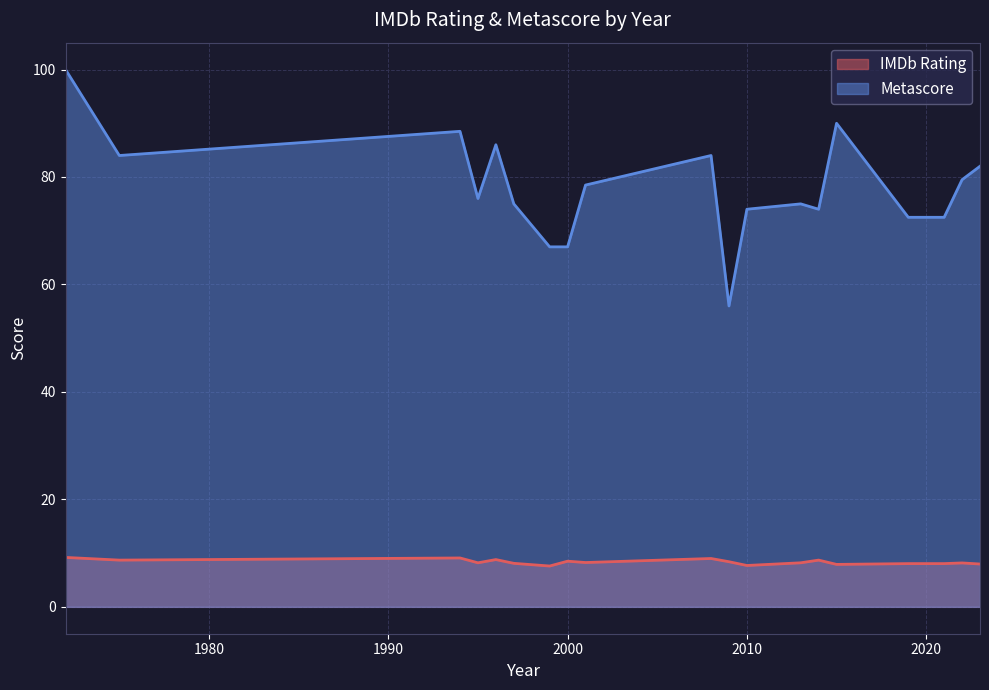

What is the smallest value displayed?

7.6